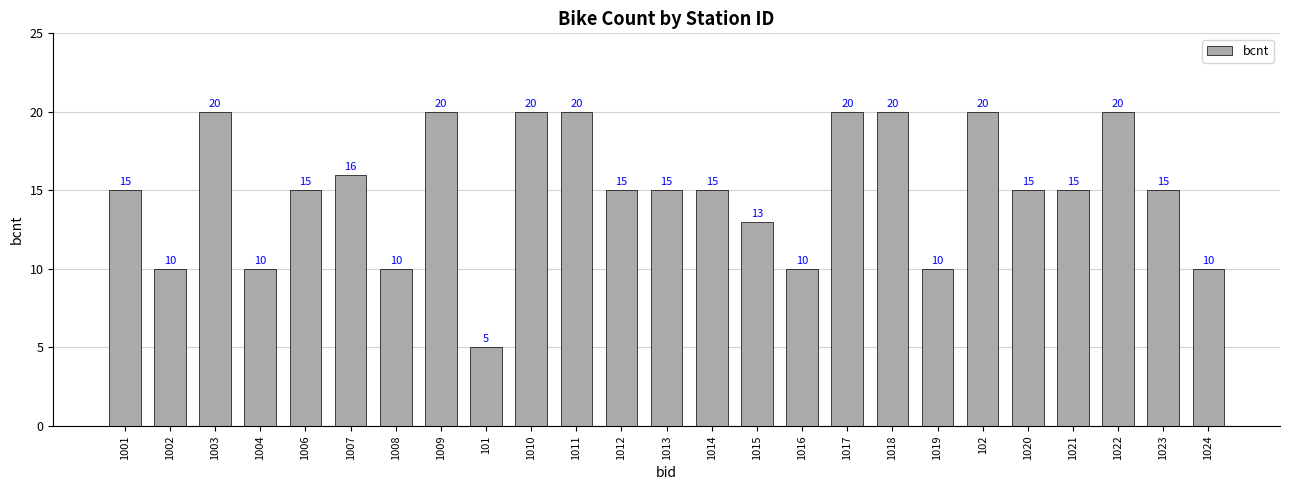

Reading left to right, what are all the values shown in this chart?

1001=15	1002=10	1003=20	1004=10	1006=15	1007=16	1008=10	1009=20	101=5	1010=20	1011=20	1012=15	1013=15	1014=15	1015=13	1016=10	1017=20	1018=20	1019=10	102=20	1020=15	1021=15	1022=20	1023=15	1024=10